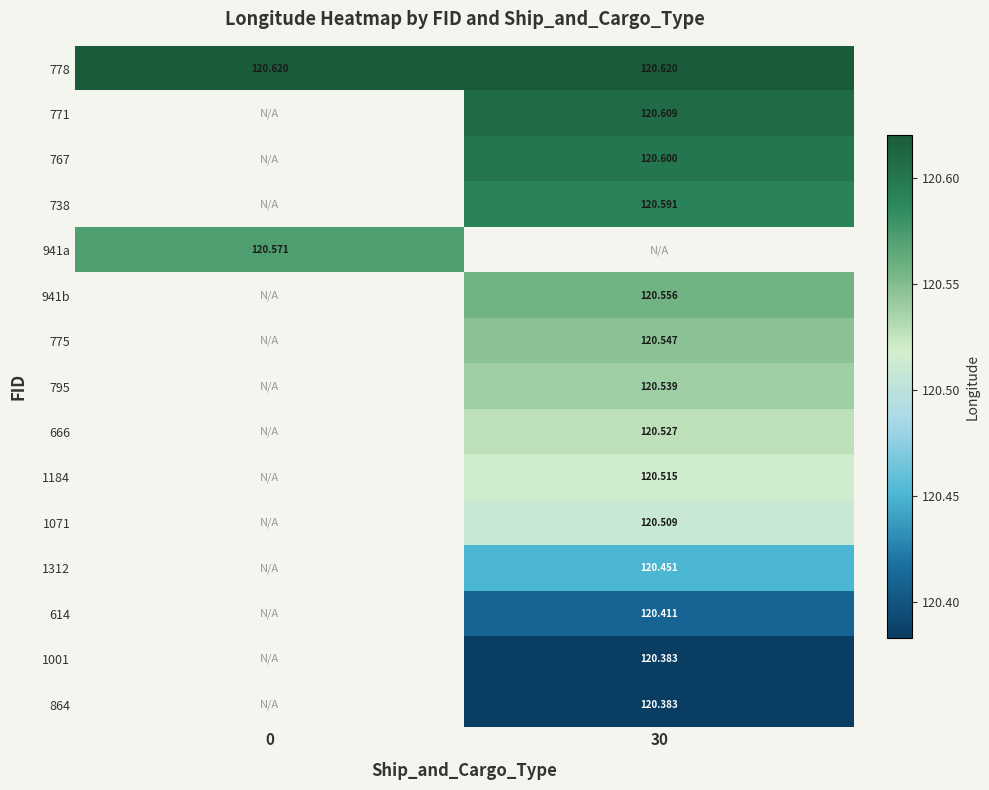

What is the greatest value displayed?

120.6